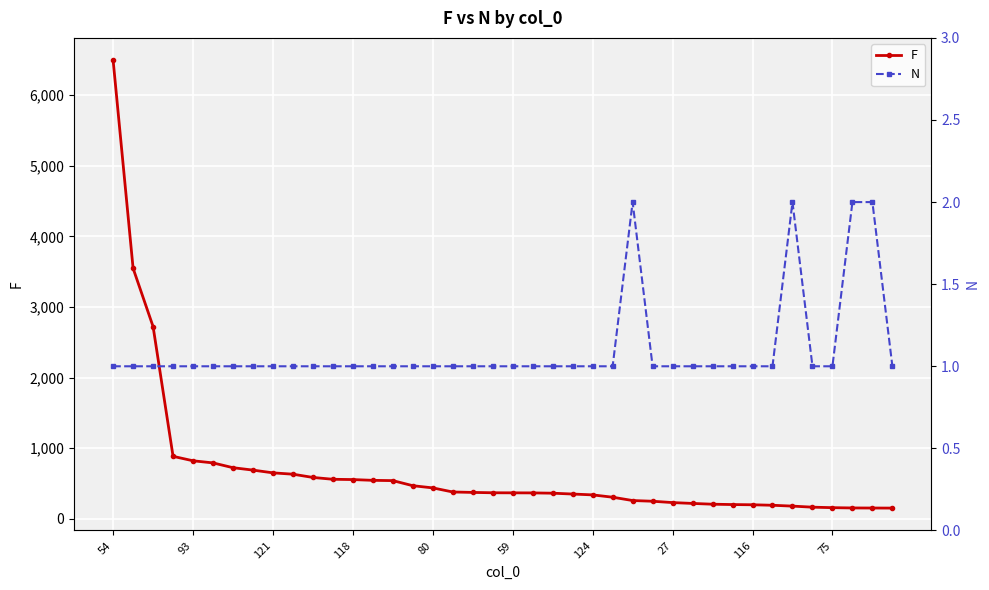

Between 25 and 33, which is larger?

25